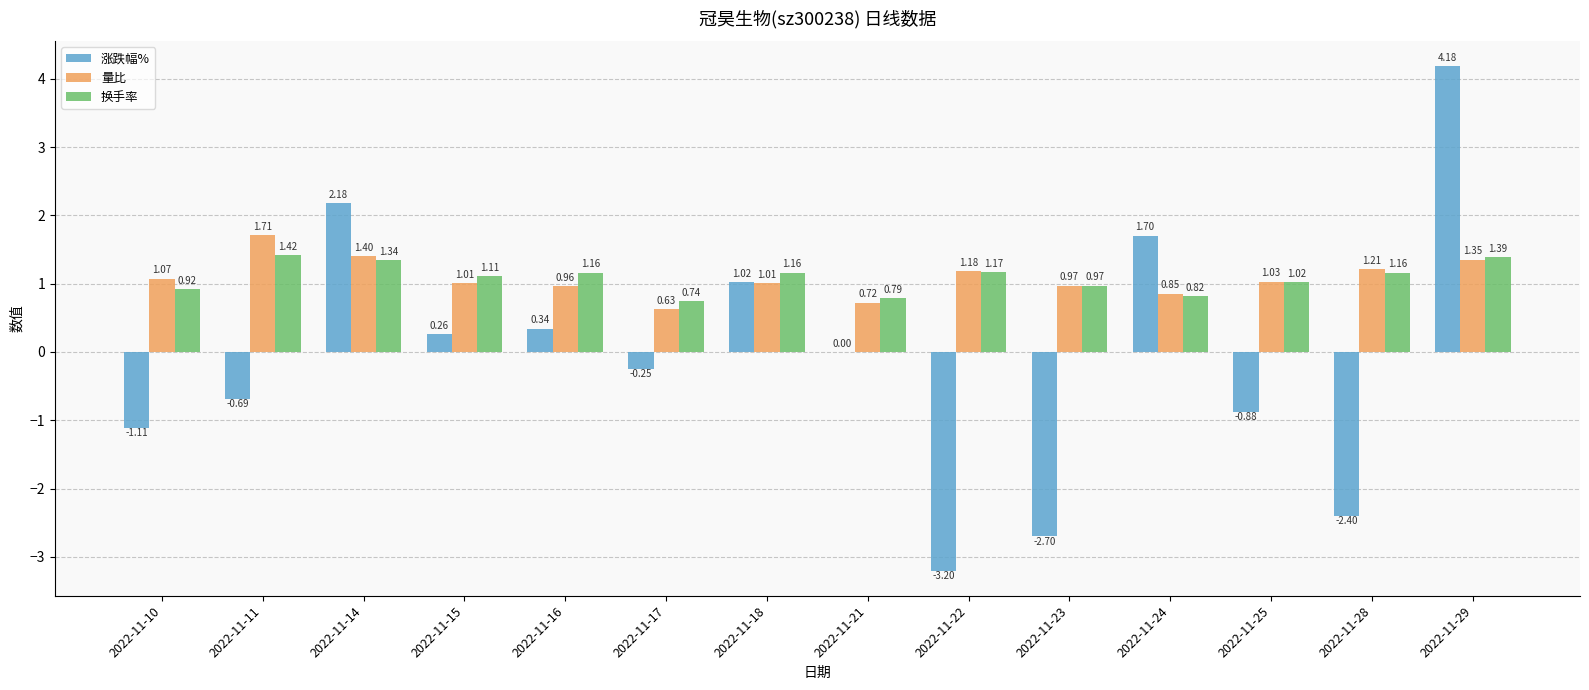

Is the value of 量比 at 2022-11-10 greater than the value of 涨跌幅% at 2022-11-22?

Yes